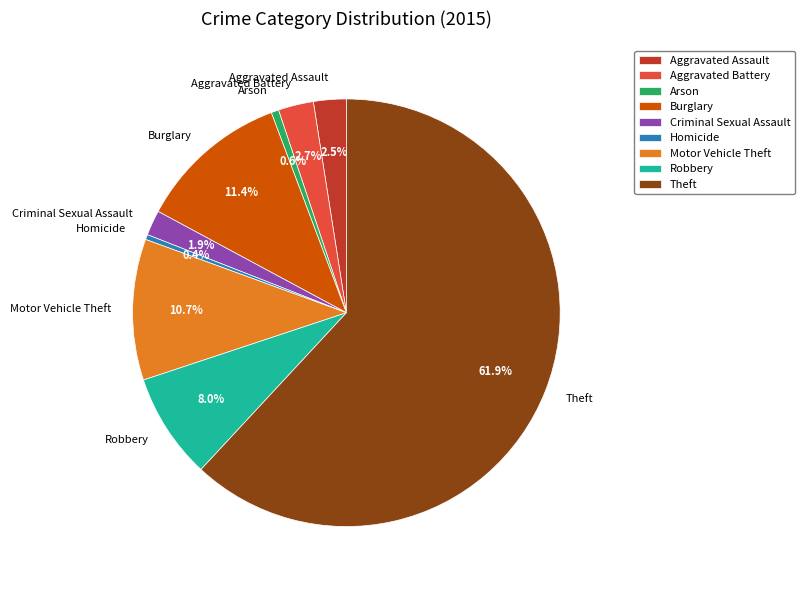

True or false: Burglary accounts for 11% of the total.

True